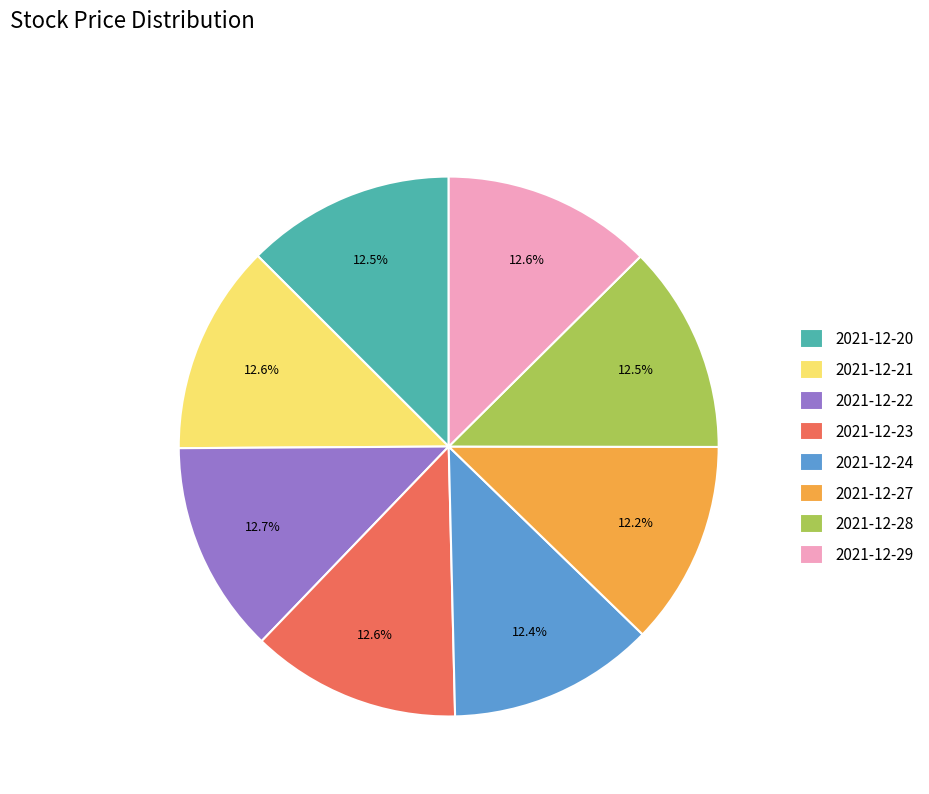

True or false: 2021-12-22 accounts for 7% of the total.

False